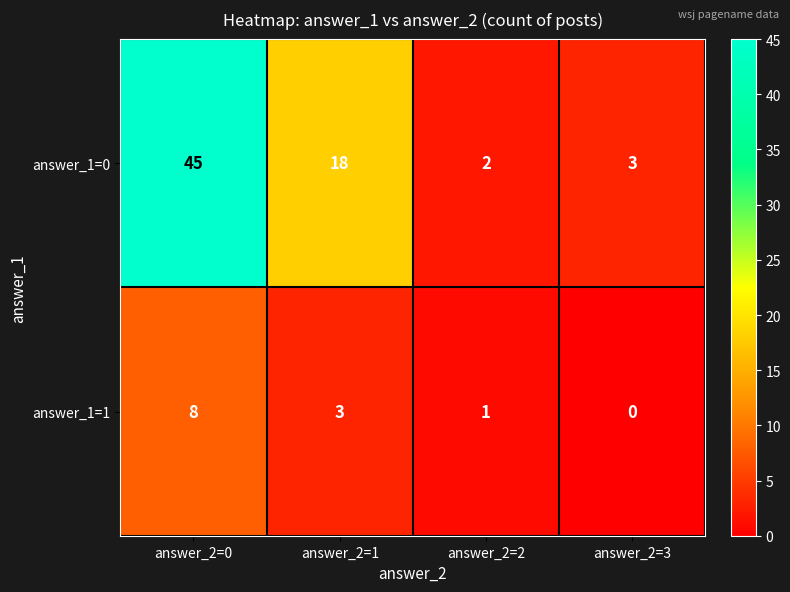

True or false: answer_1=1 has a value of 4 at answer_2=1.

False